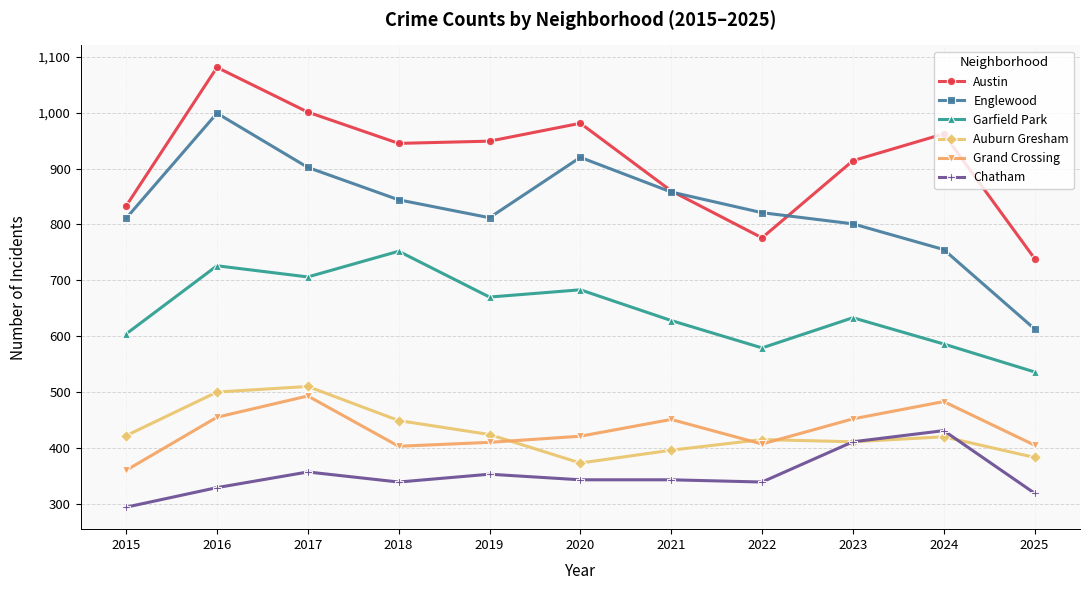

Where is the first local minimum for Auburn Gresham?

2020